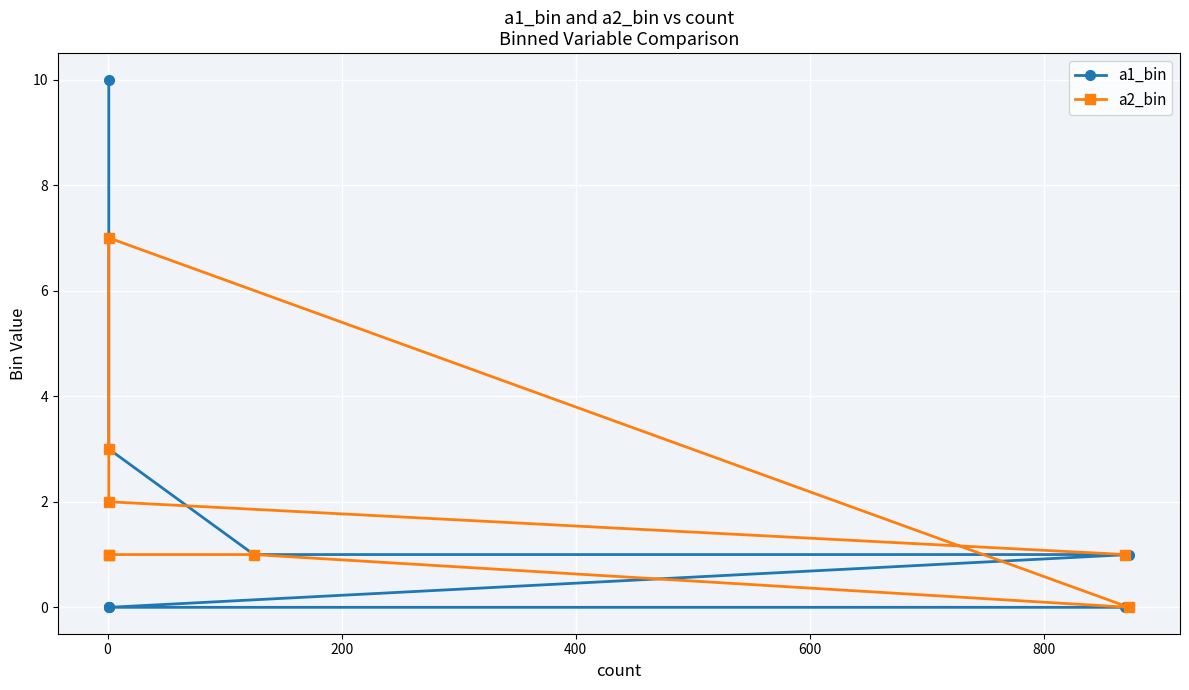

Is this an area chart (filled region under the line)?

No